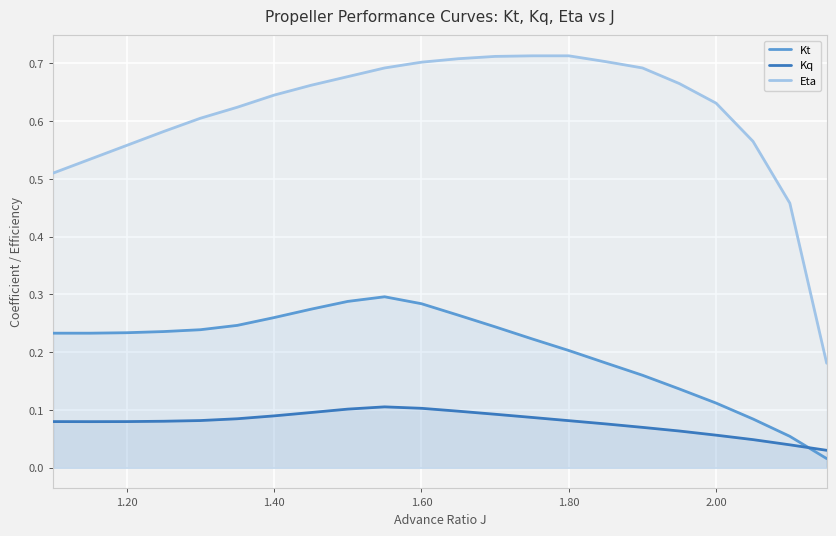

Rank the series by their maximum value, from lowest to highest.

Kq, Kt, Eta